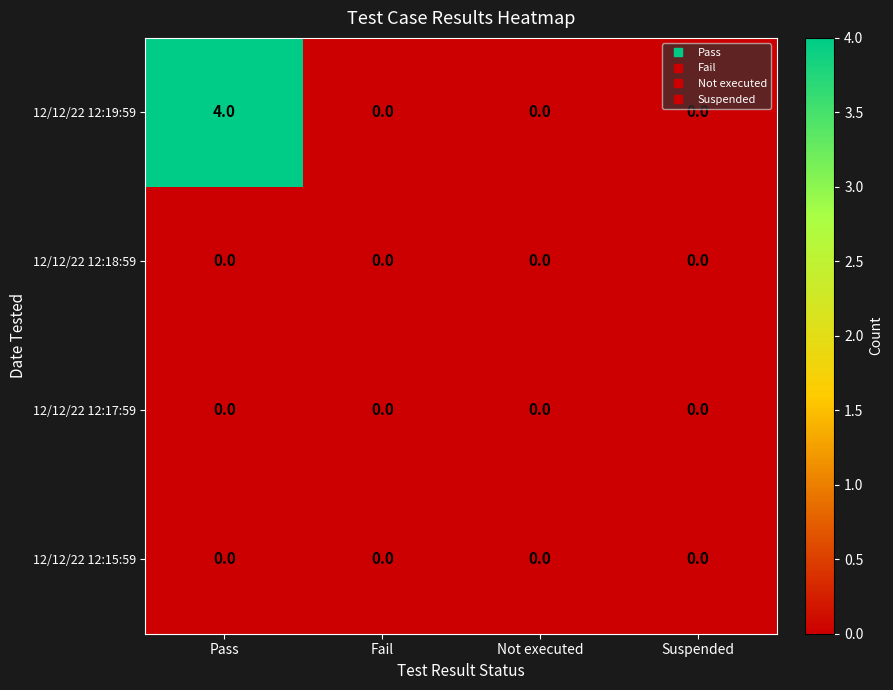

The 12/12/22 12:19:59 series shows 2 at Suspended. True or false?

False